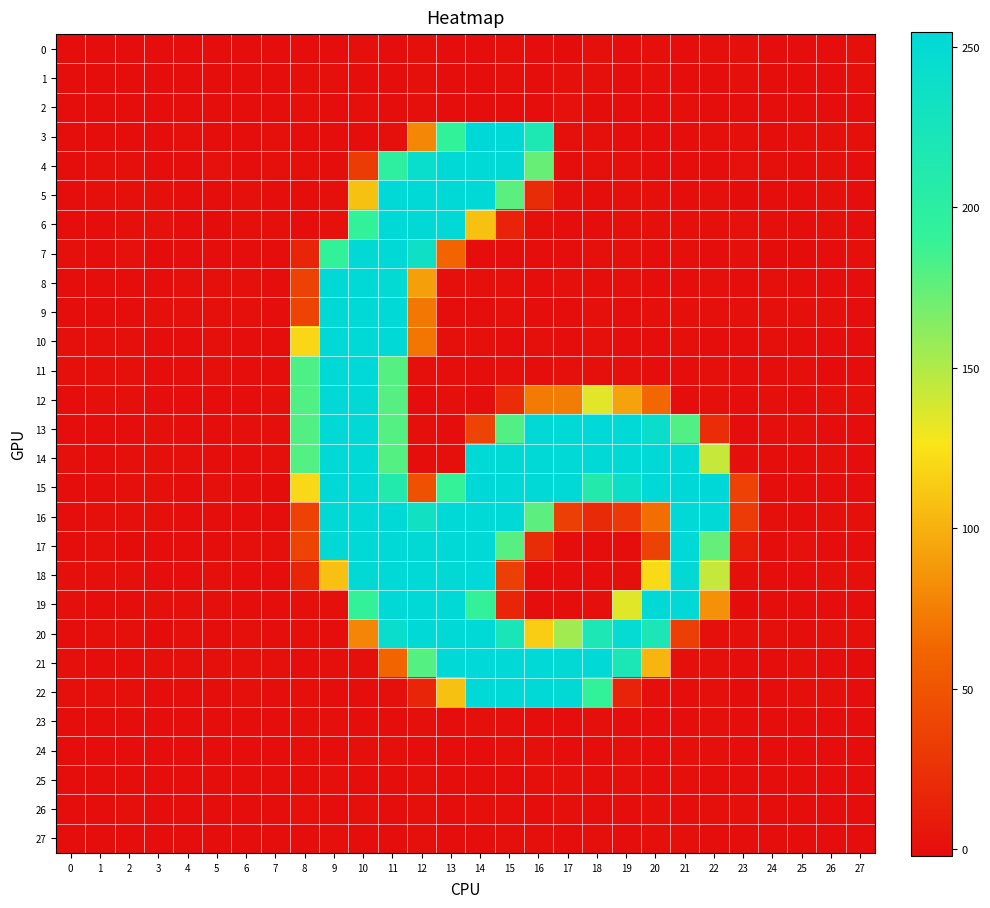

What is the maximum value shown in the chart?

254.7